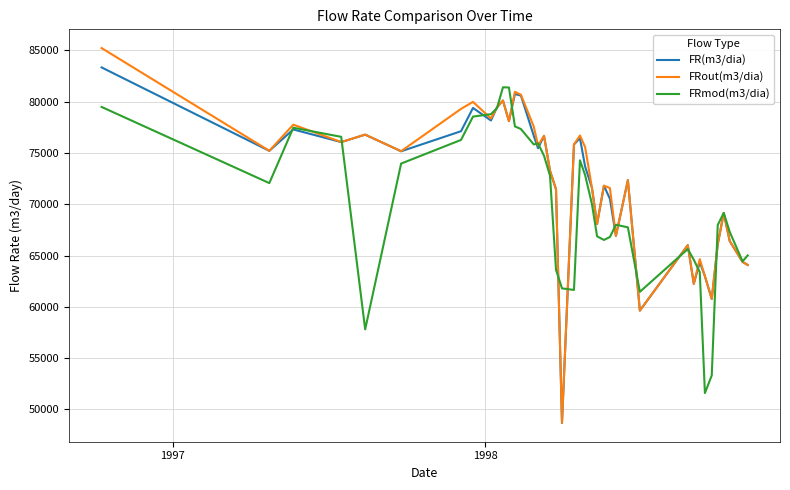

What is the smallest value displayed?

48670.0